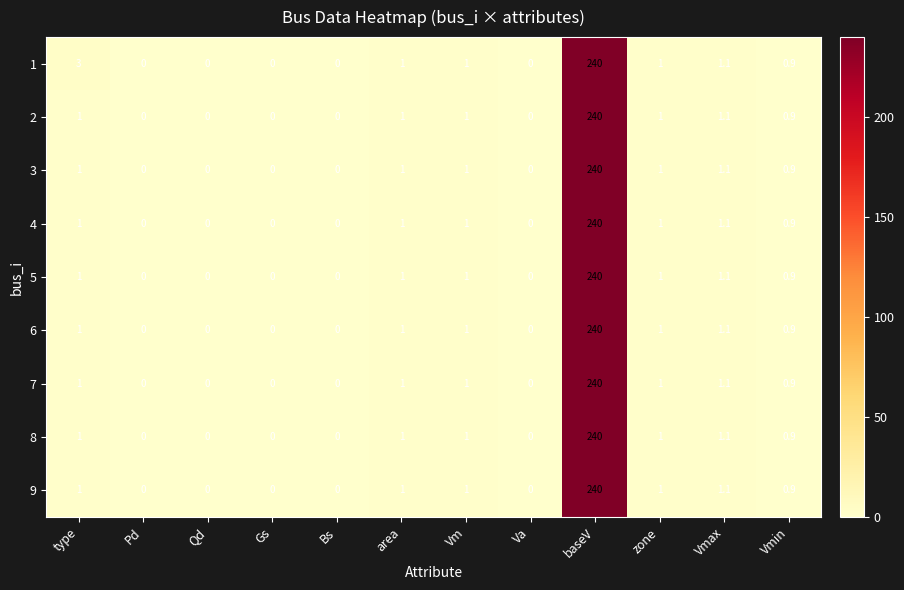

Which series has the largest total across all categories?

1